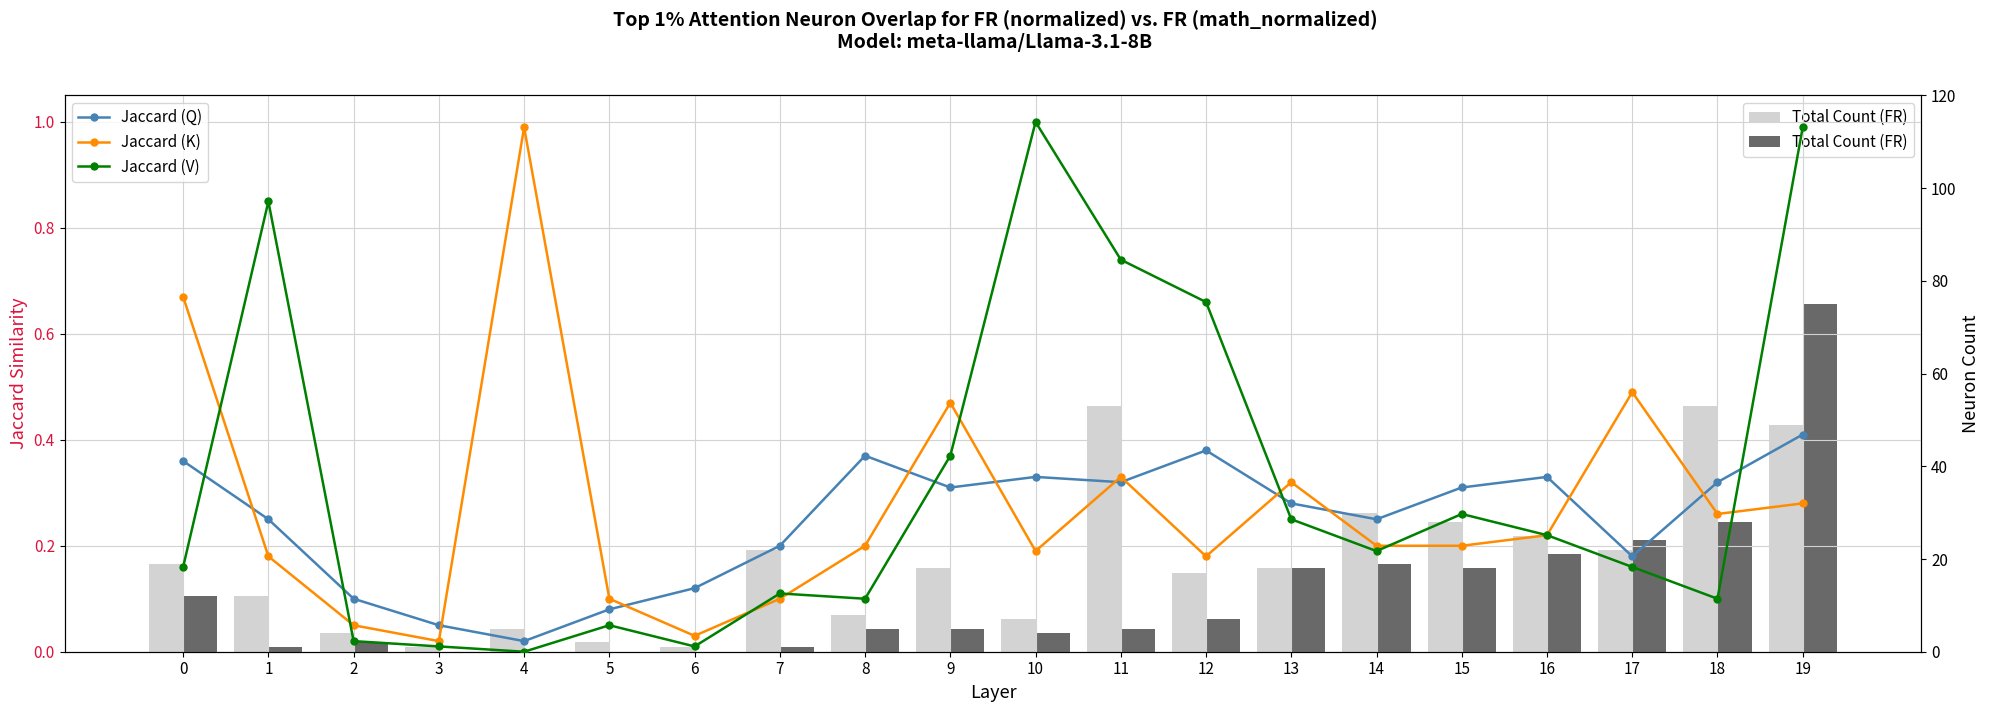

What is the sum of all Total Count (FR) values?

245.0